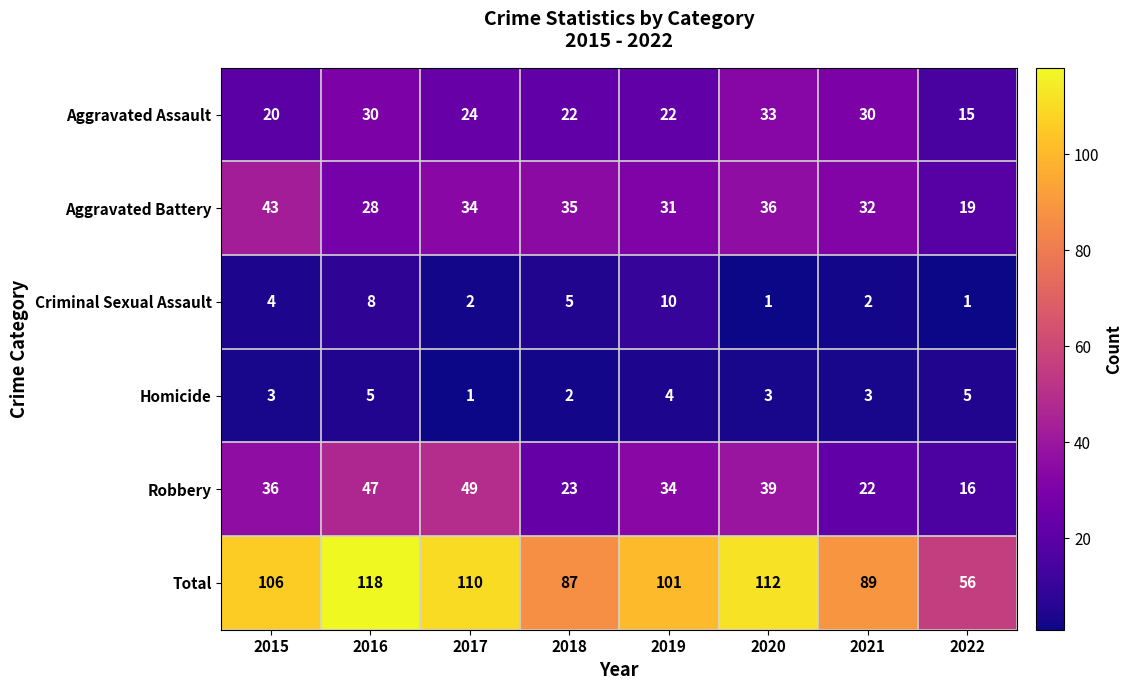

What is the difference between the maximum and minimum values in the Robbery series?

33